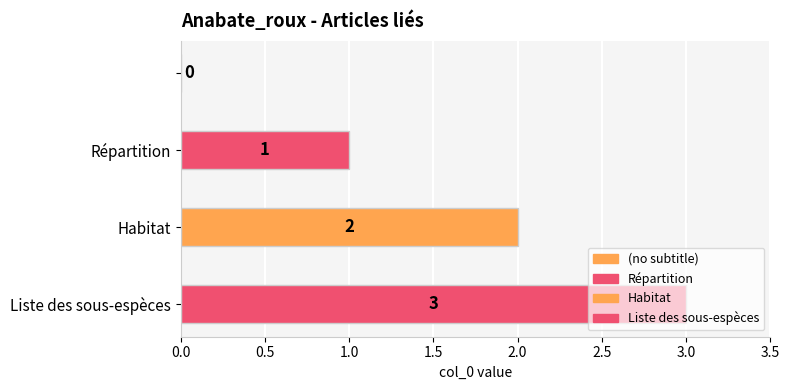

List the labels in order of value, largest first.

Liste des sous-espèces, Habitat, Répartition, 